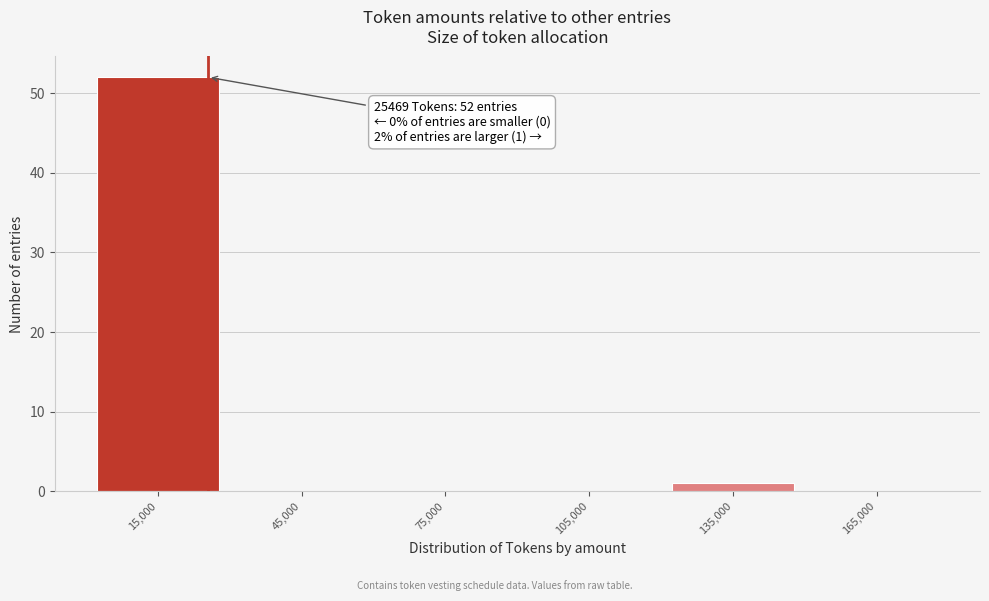

Over which range of the x-axis is the bar tallest?

0 to 30000